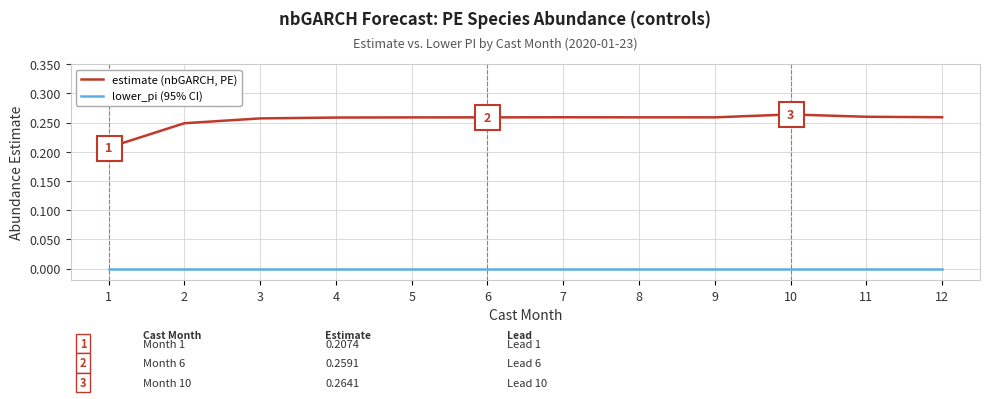

Which series has the largest total across all categories?

estimate (nbGARCH, PE)